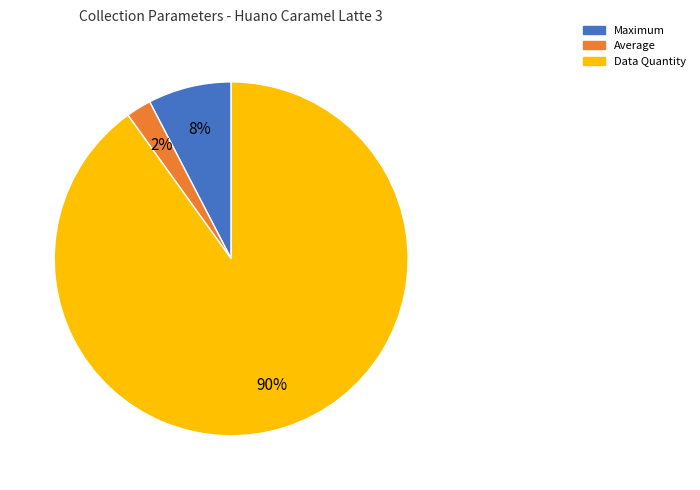

What is the largest slice in the pie chart?

Data Quantity